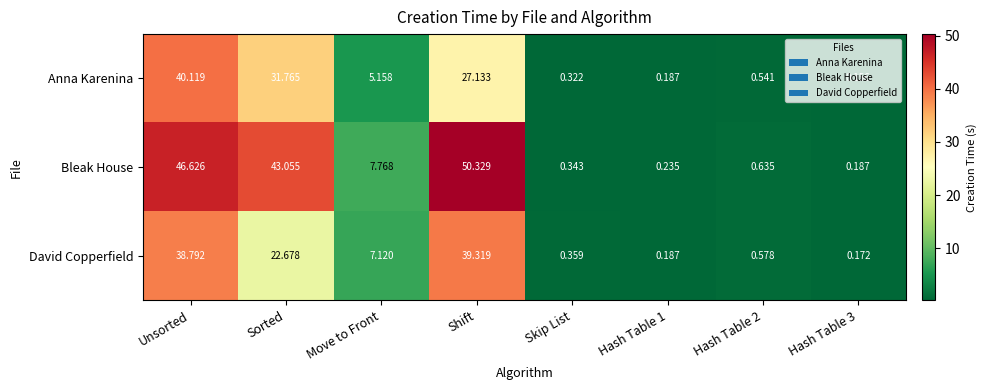

Which label corresponds to the largest value in the chart?

Shift